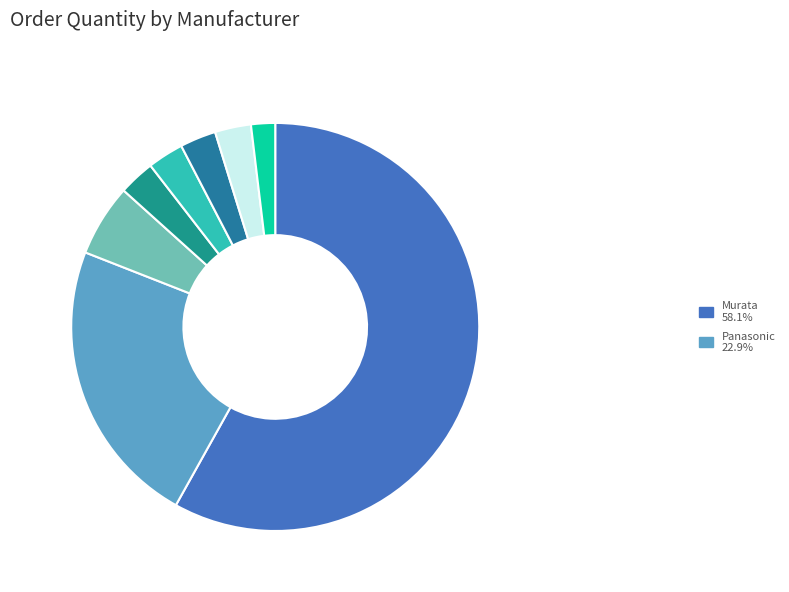

How many slices are in this pie chart?

8